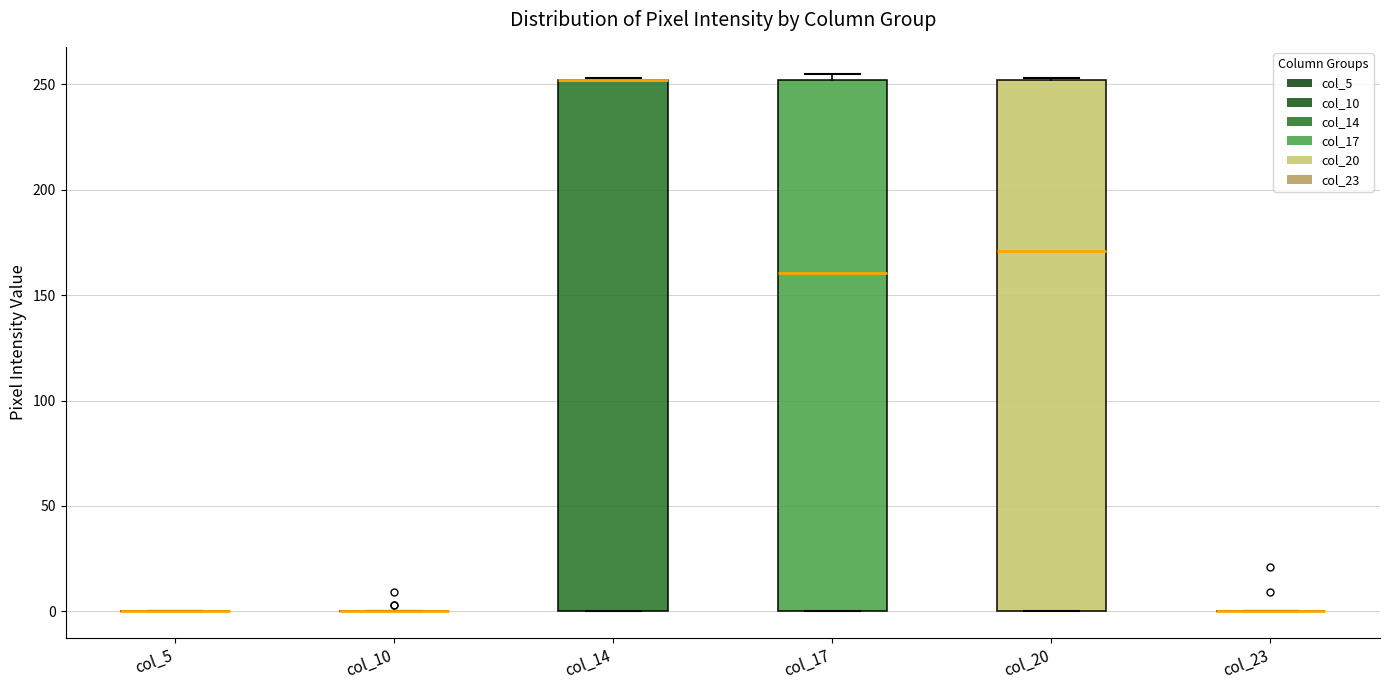

Reading left to right, read every box against the y-axis: the position of its median line, the range the box covers, and the ends of its whiskers. The values are not printed on the chart, so give them approximately, as read against the axis.

col_5: box collapsed to a line at 0, whiskers 0 to 0
col_10: box collapsed to a line at 0, whiskers 0 to 0
col_14: median 250 (drawn on the box's upper edge), box 0 to 250, whiskers 0 to 255
col_17: median 160, box 0 to 250, whiskers 0 to 255
col_20: median 170, box 0 to 250, whiskers 0 to 255
col_23: box collapsed to a line at 0, whiskers 0 to 0